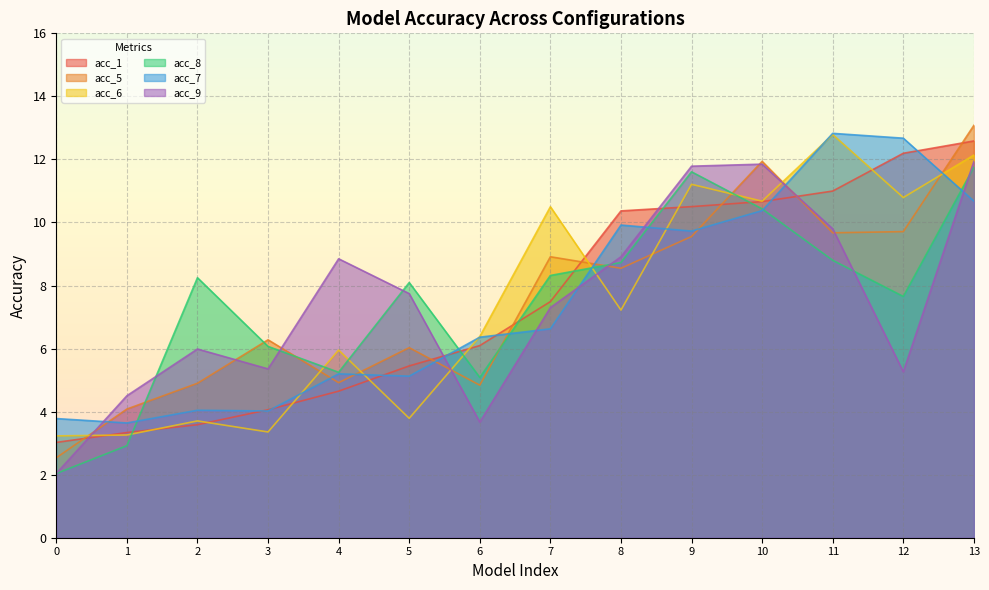

How many values in the acc_7 series are below 6?

6